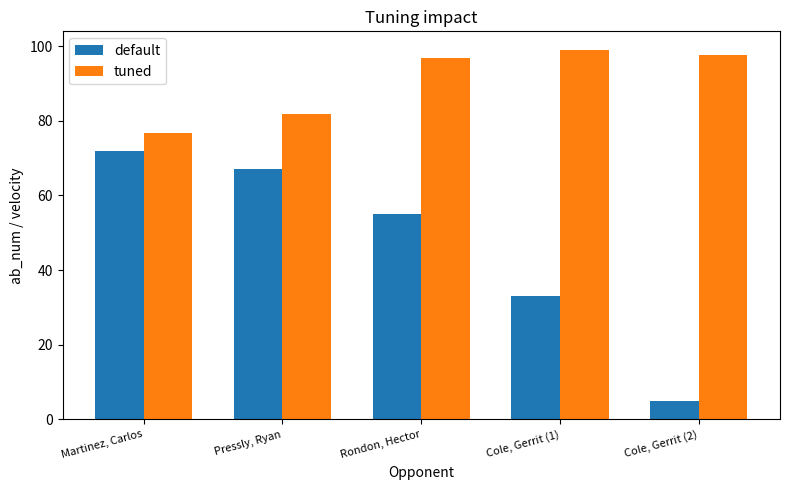

At how many categories does at least one series exceed 29?

5